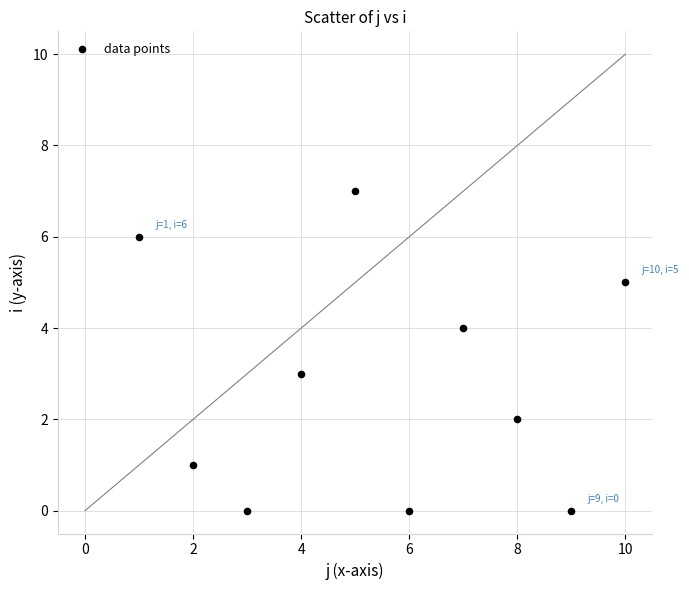

What is the average Y value?

3